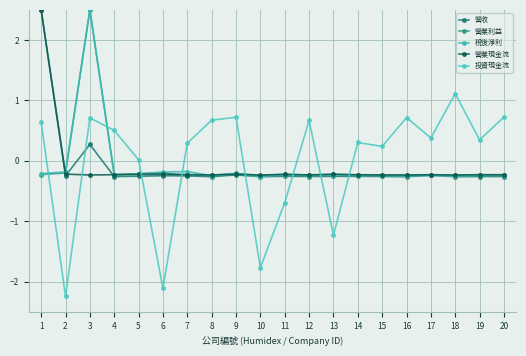

The value of 營收 at 5 is -0.3. True or false?

True